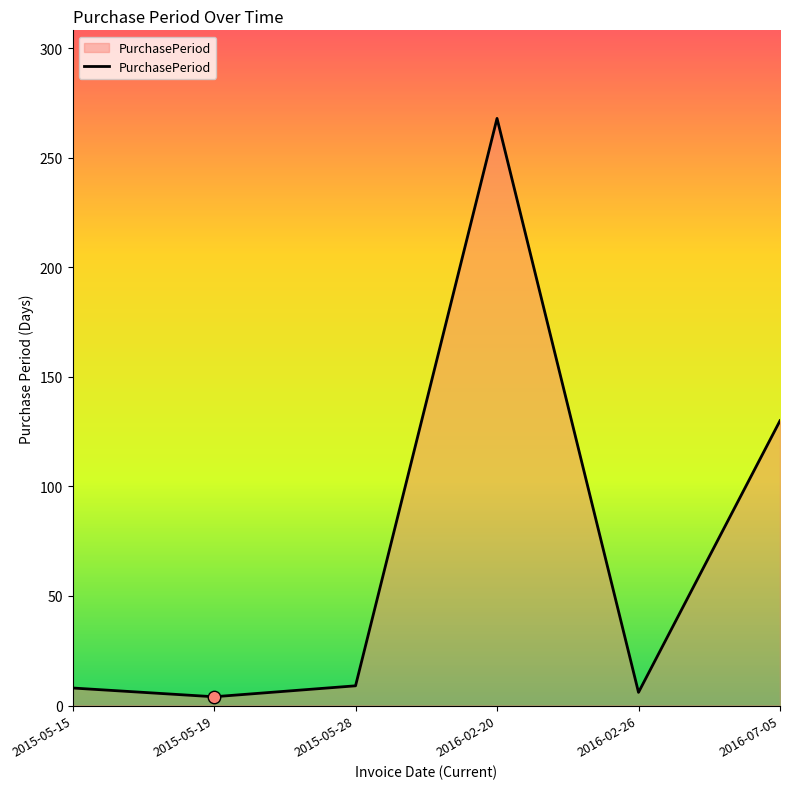

Which has a higher value, 2016-02-20 or 2015-05-15?

2016-02-20